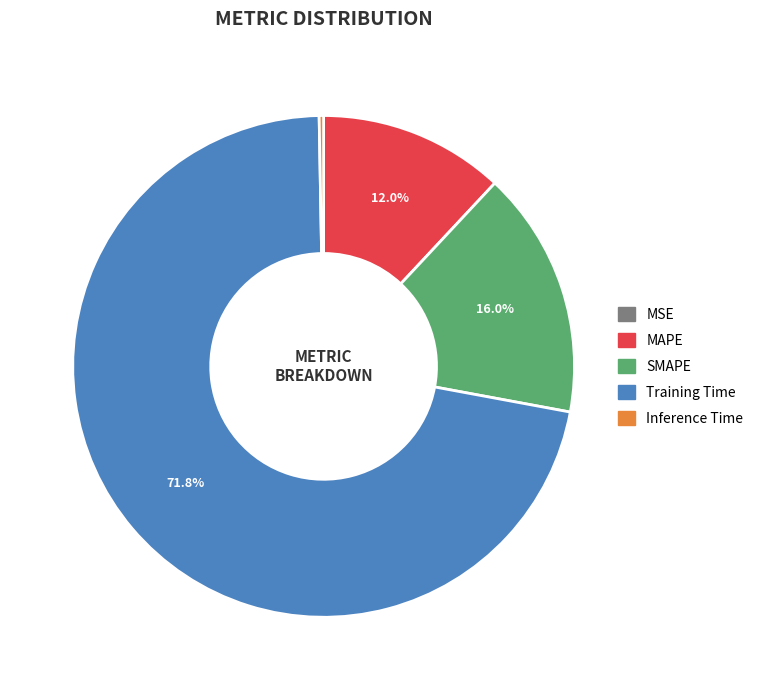

Is there a majority slice in this chart?

Yes